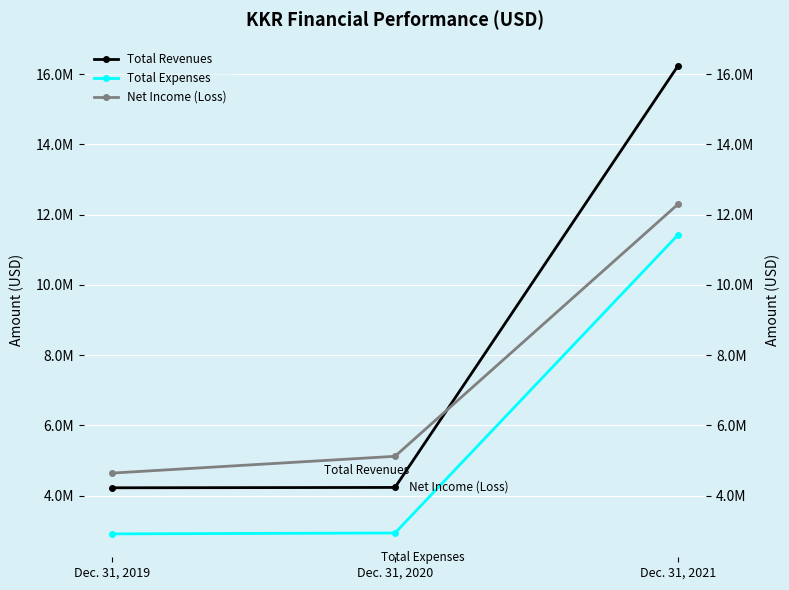

What is the average value of the Total Revenues series?

8229313